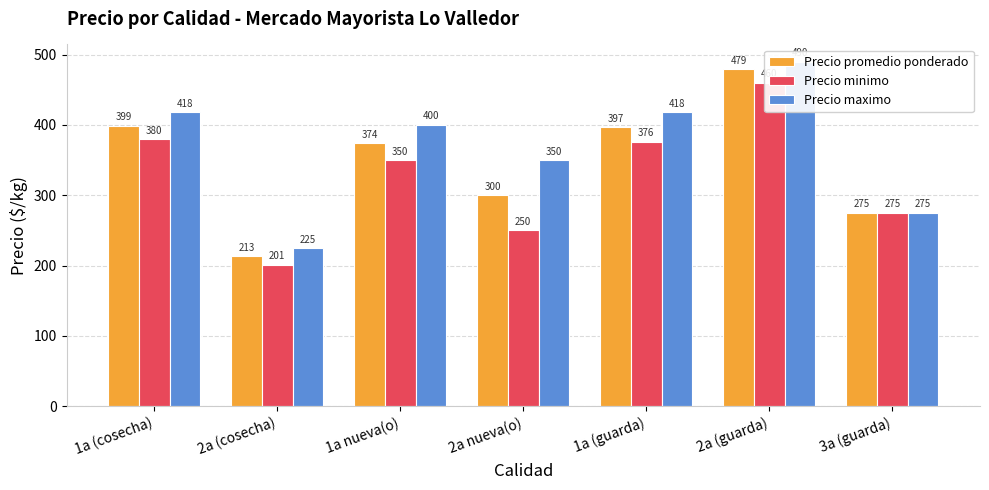

What is the smallest value displayed?

201